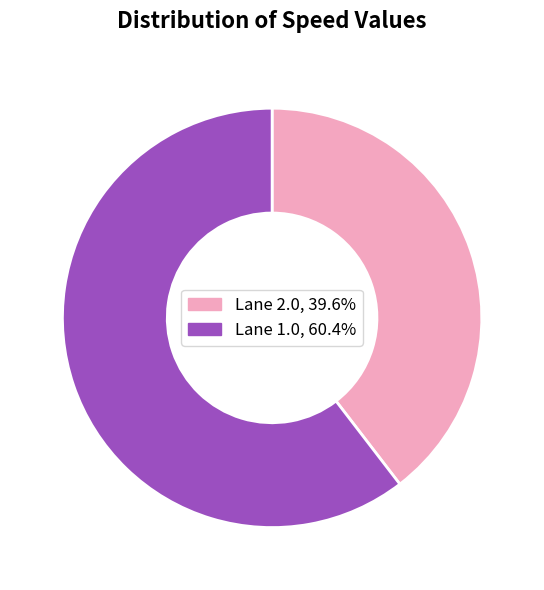

What is the ratio of the value at Lane 1.0, 60.4% to the value at Lane 2.0, 39.6%?

1.5